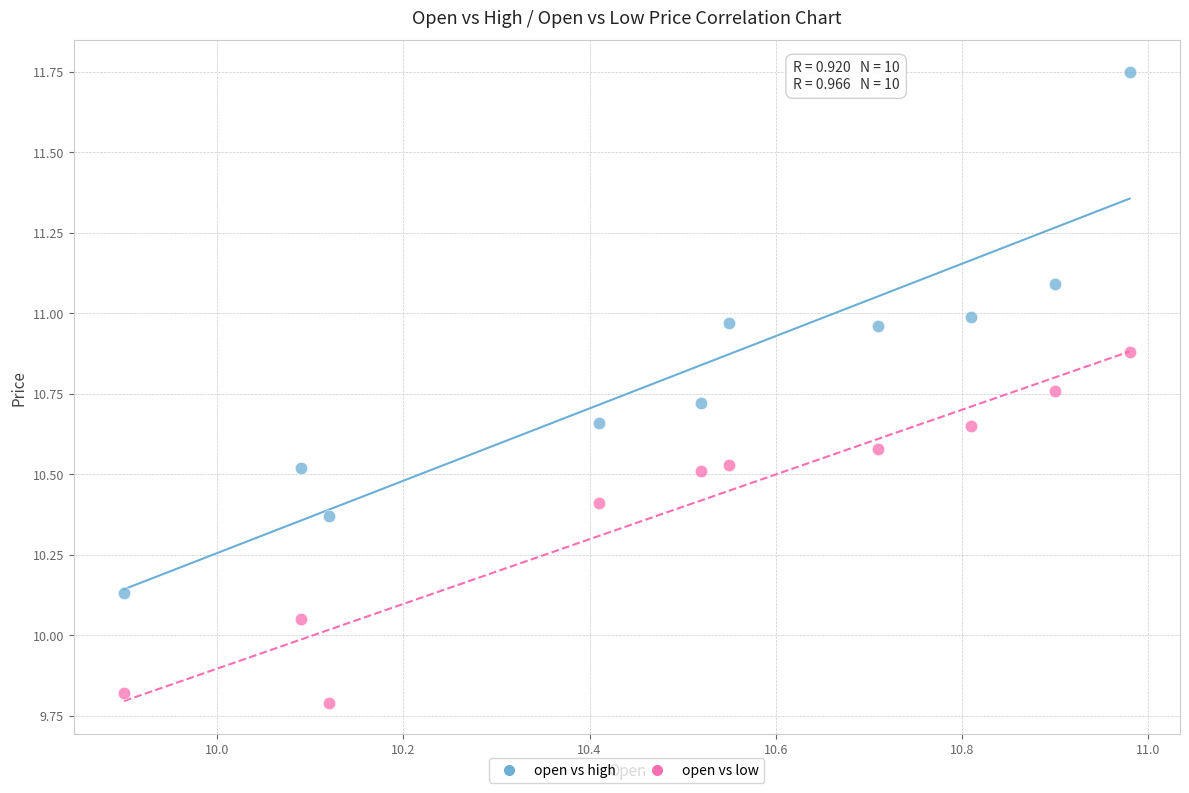

What is the X range (max minus min) for the scatter plot?

1.1